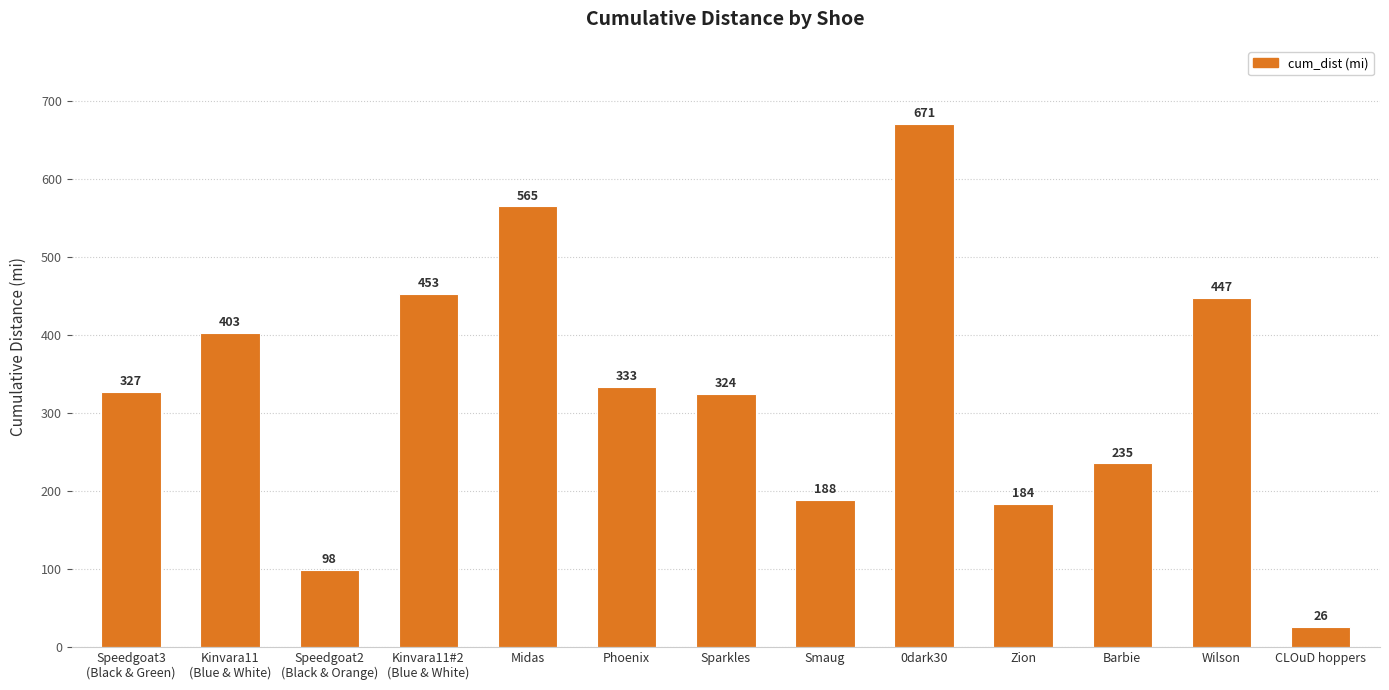

How many categories are shown in the chart?

13